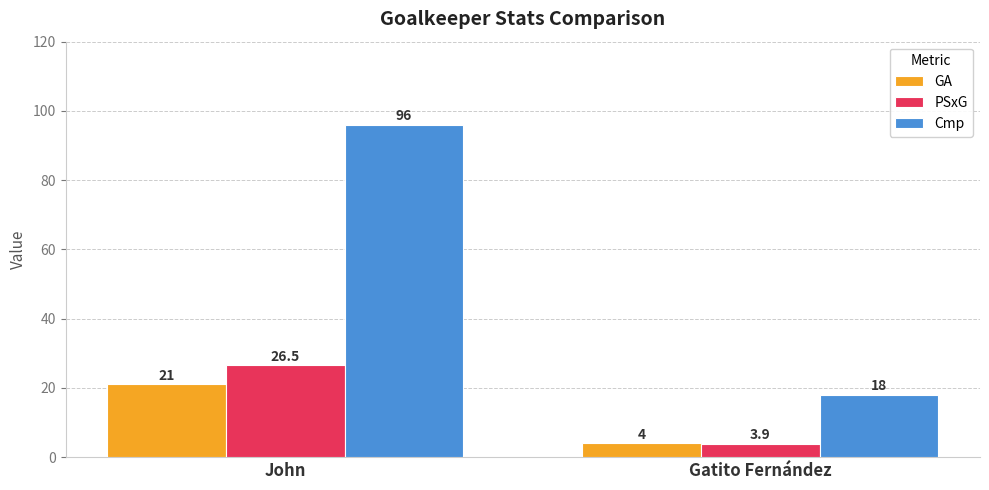

True or false: Cmp has a value of 18.0 at Gatito Fernández.

True